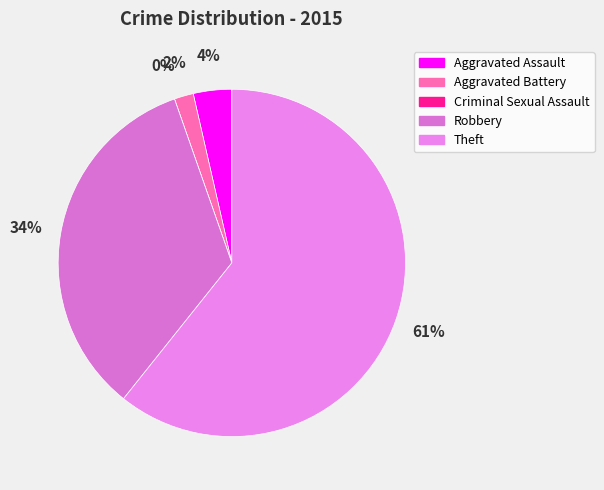

What is the largest slice in the pie chart?

Theft